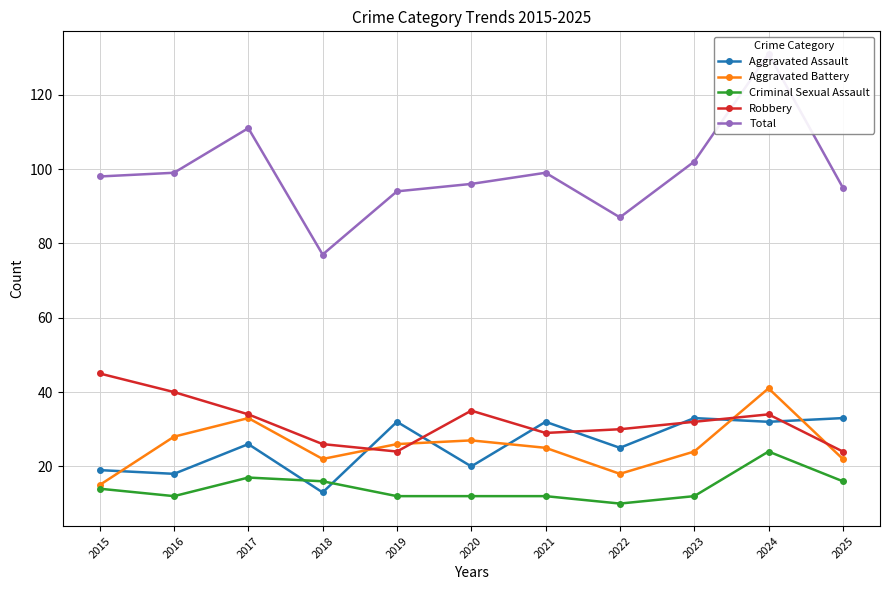

Which series has the widest spread of values?

Total